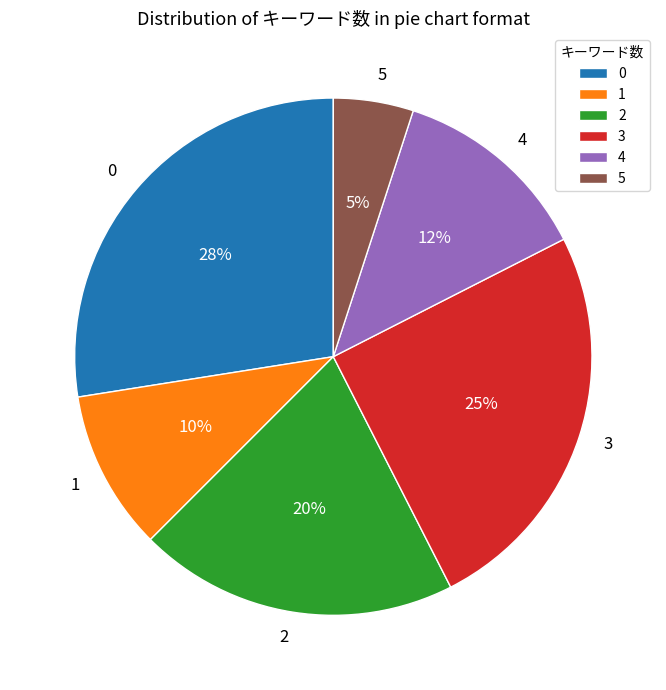

Approximately how many times larger is the value at 4 compared to 2?

0.6